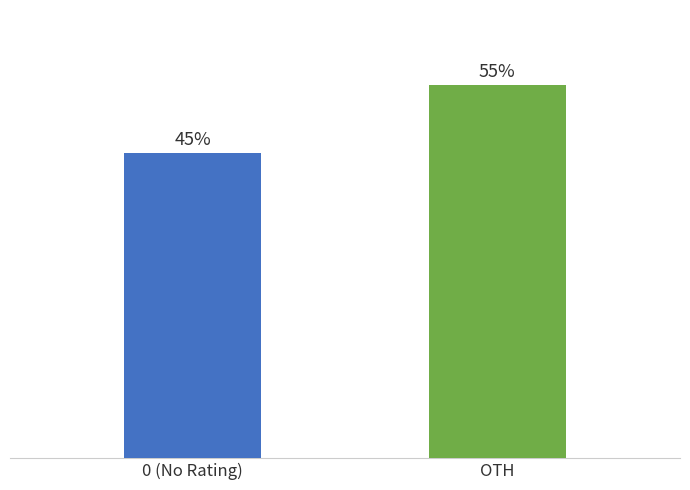

List the labels in order of value, largest first.

OTH, 0 (No Rating)